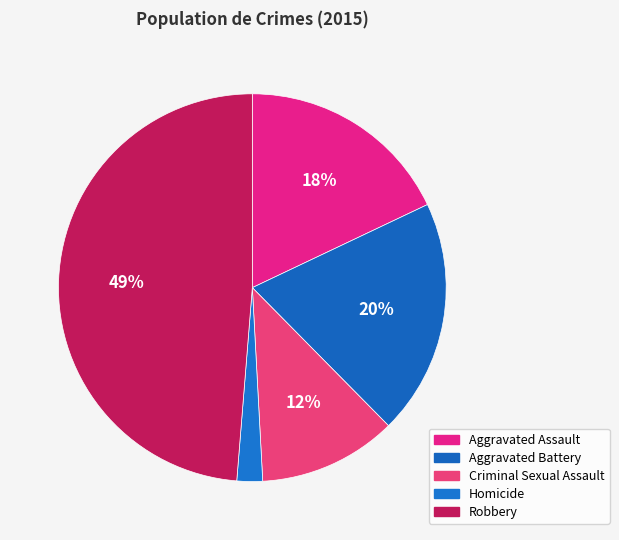

What is the largest slice in the pie chart?

Robbery